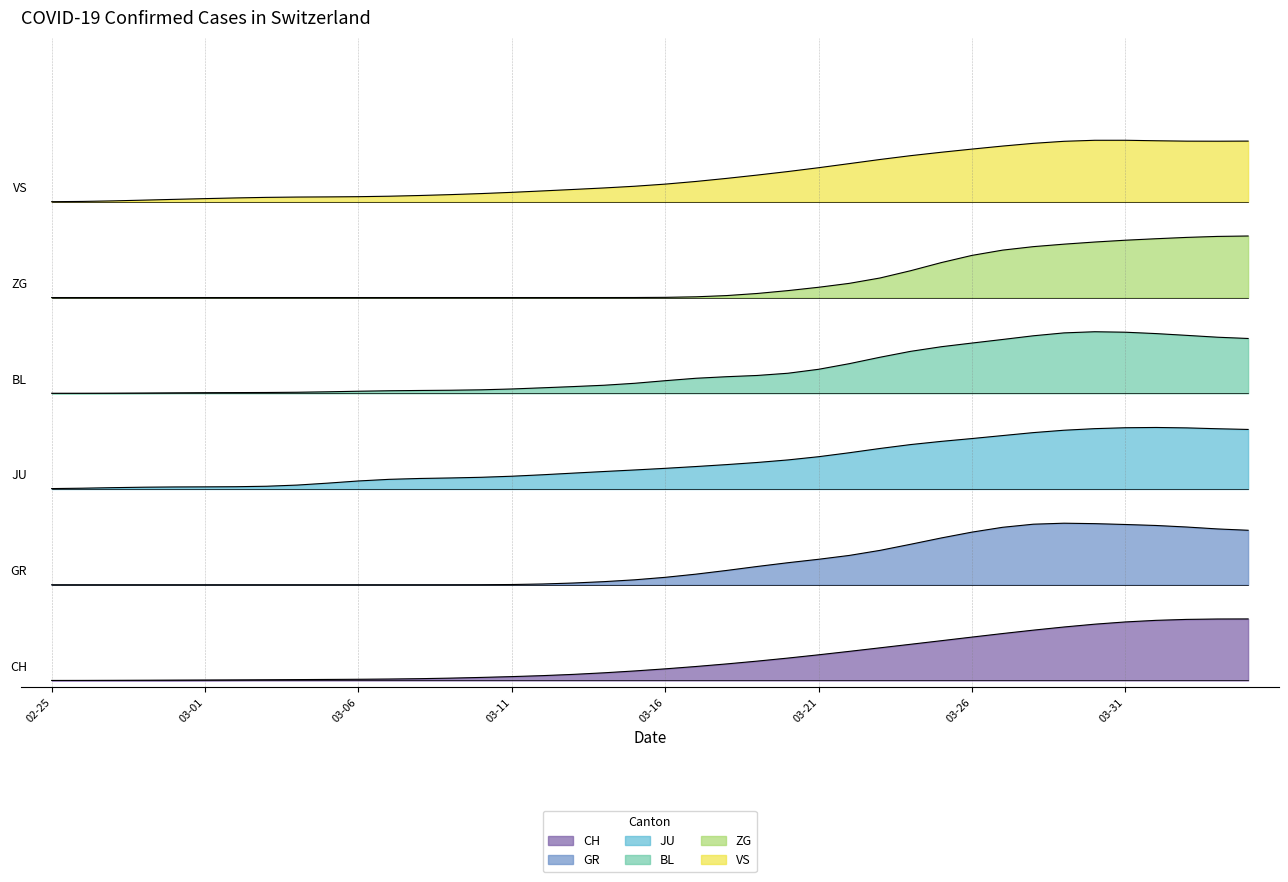

Rank the series by their average value, from highest to lowest.

VS, ZG, BL, JU, GR, CH